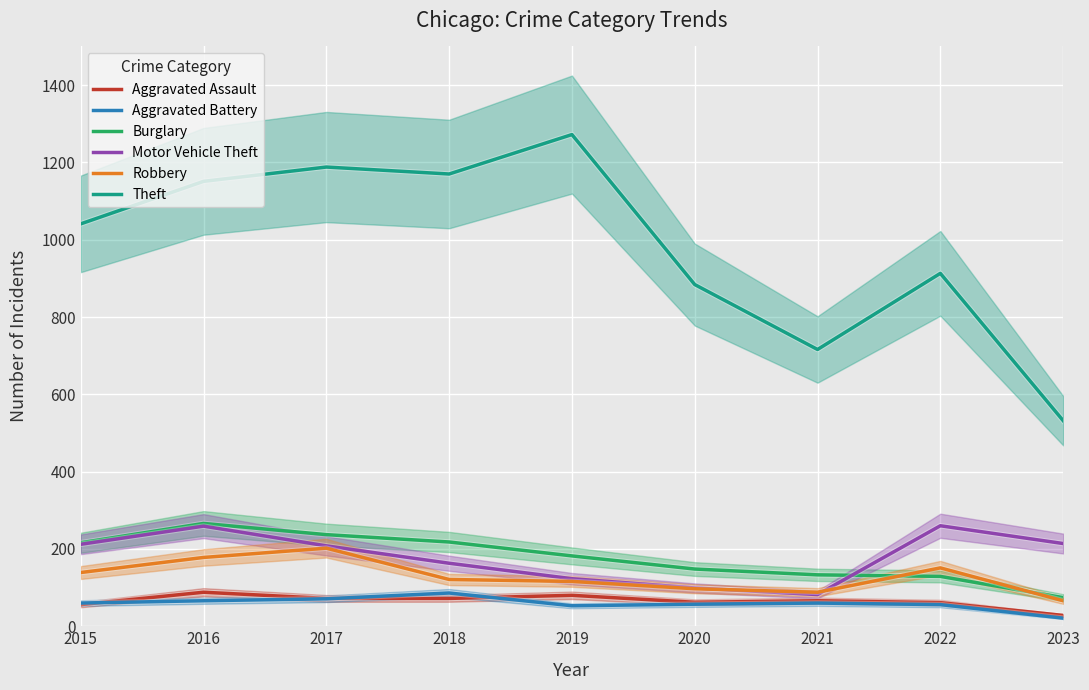

Is it true that Theft equals 266 at 2017?

False